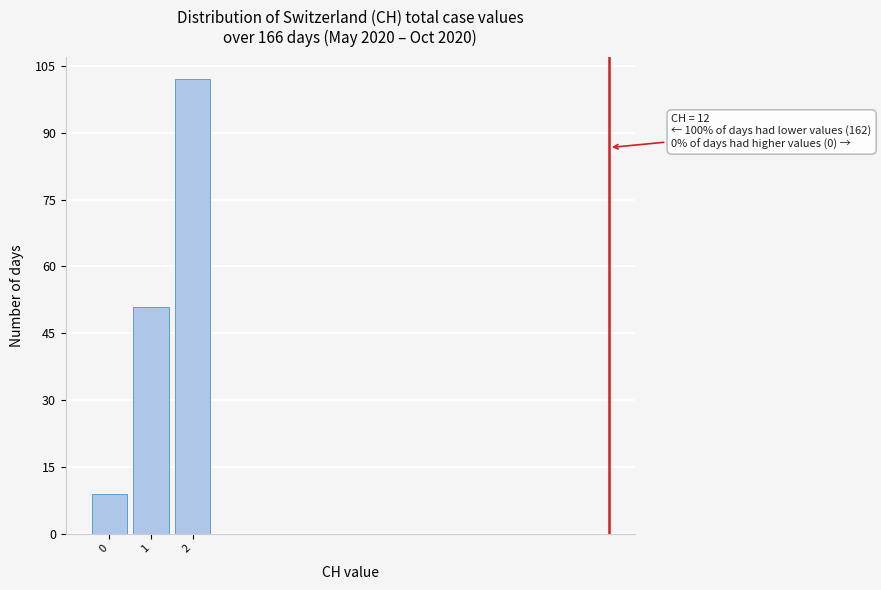

Reading left to right, what are all the values shown in this chart?

9	51	102